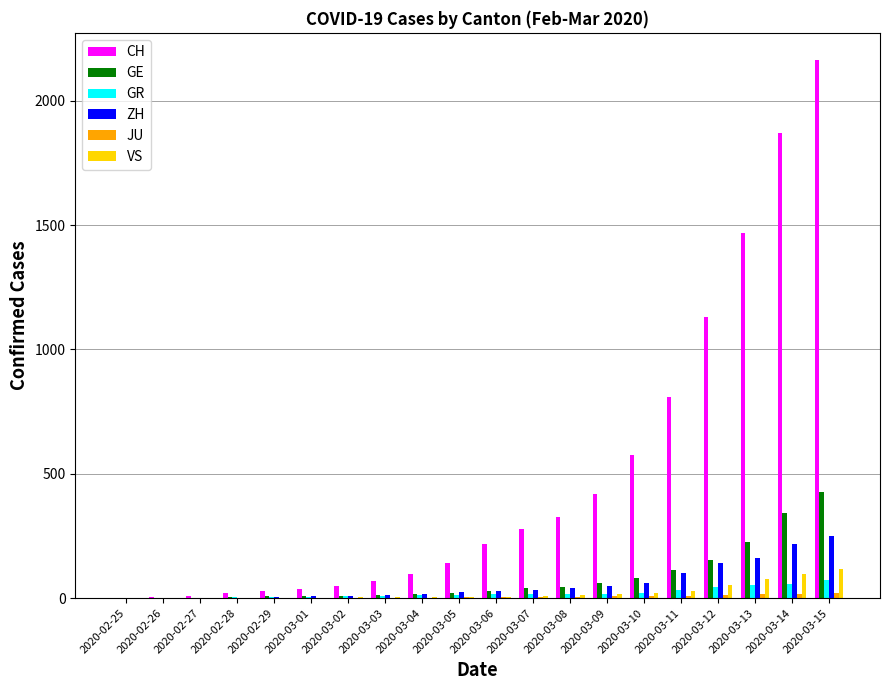

Which series has the widest spread of values?

CH